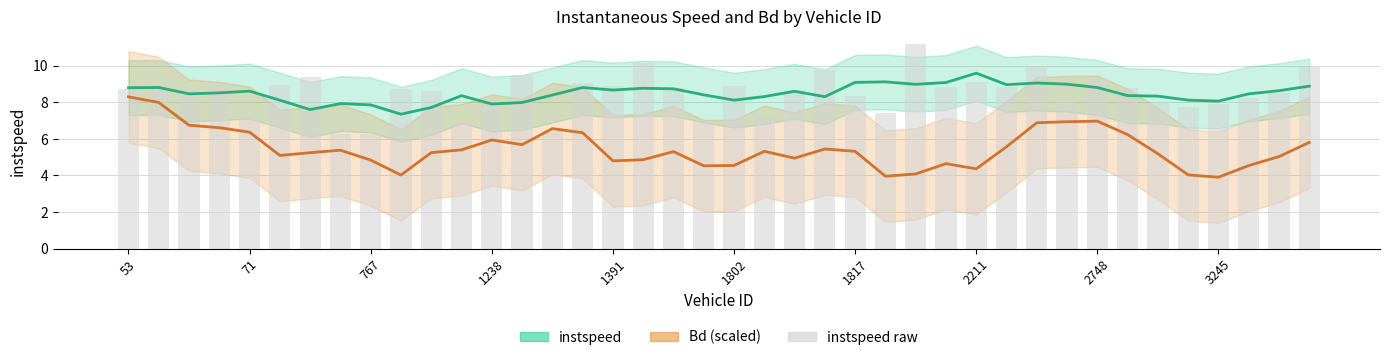

At 1802, list the series in order from largest to smallest.

instspeed (raw), instspeed (smoothed), Bd × 10 (smoothed)